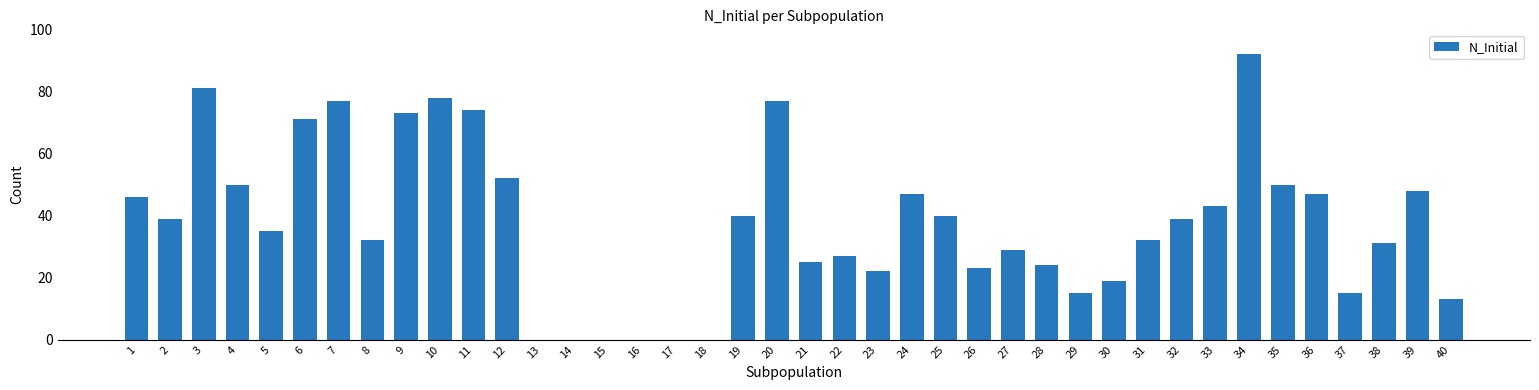

Which has a higher value, 26 or 14?

26